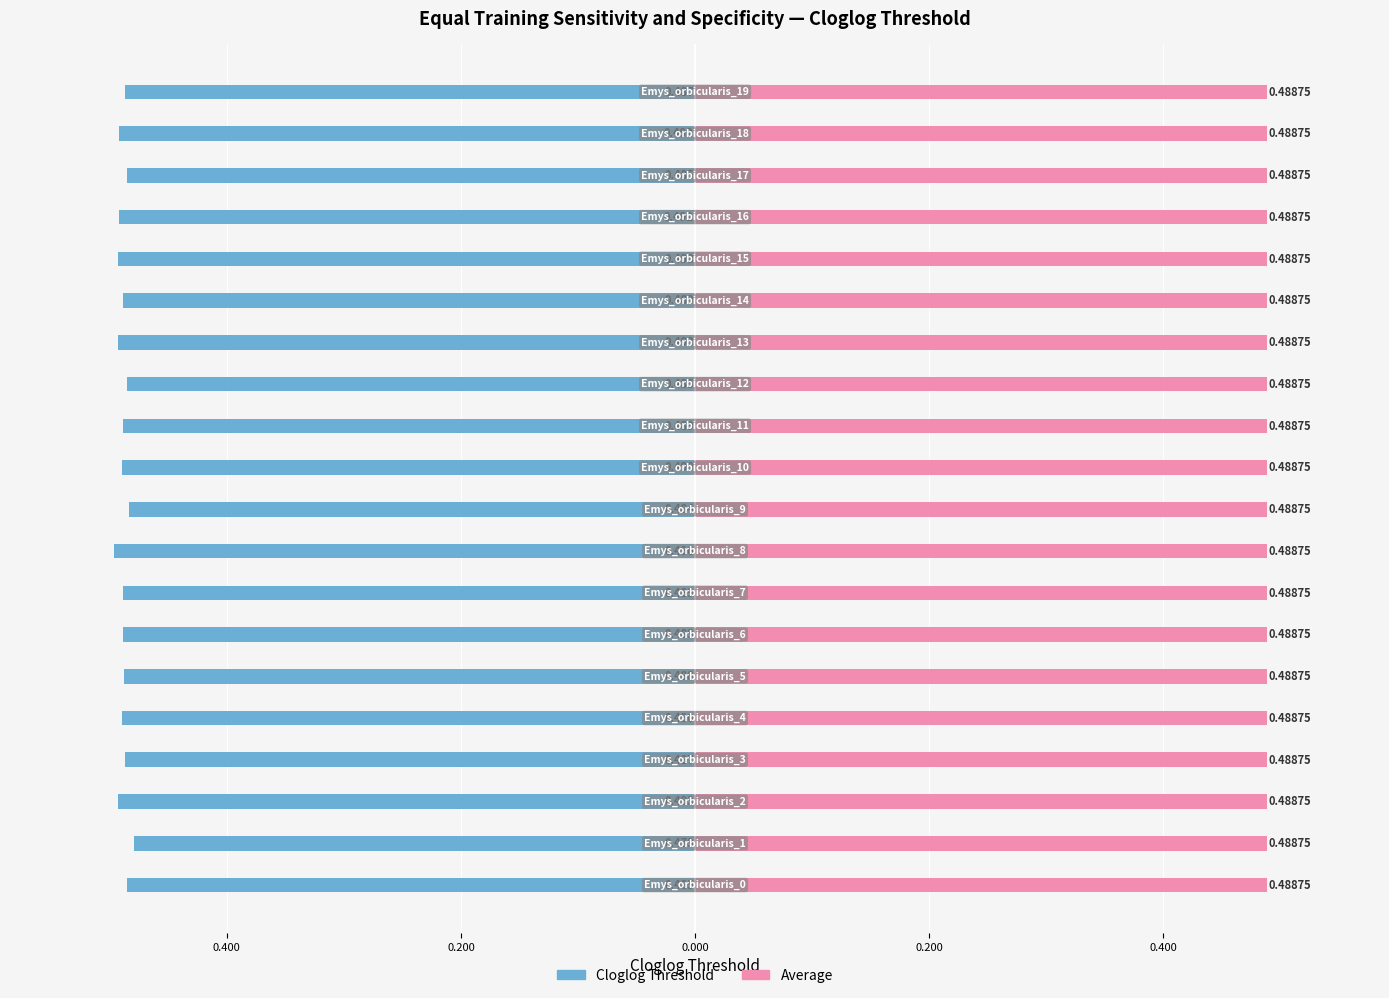

What is the value of the Cloglog Threshold bar at the 17th from the left?

-0.5